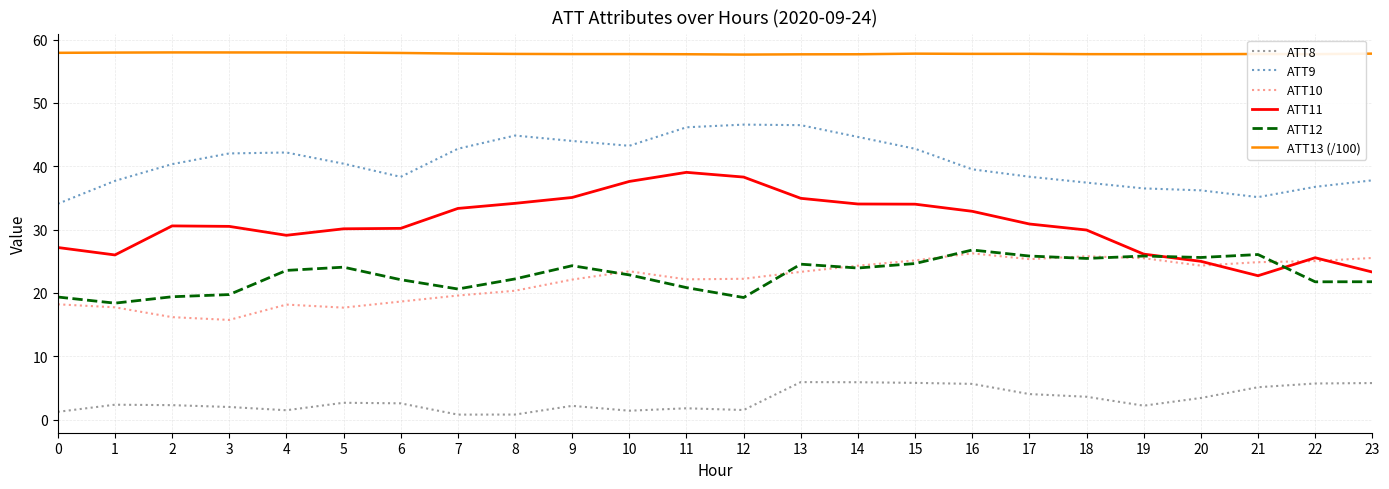

True or false: ATT12 and ATT8 cross at least once.

False